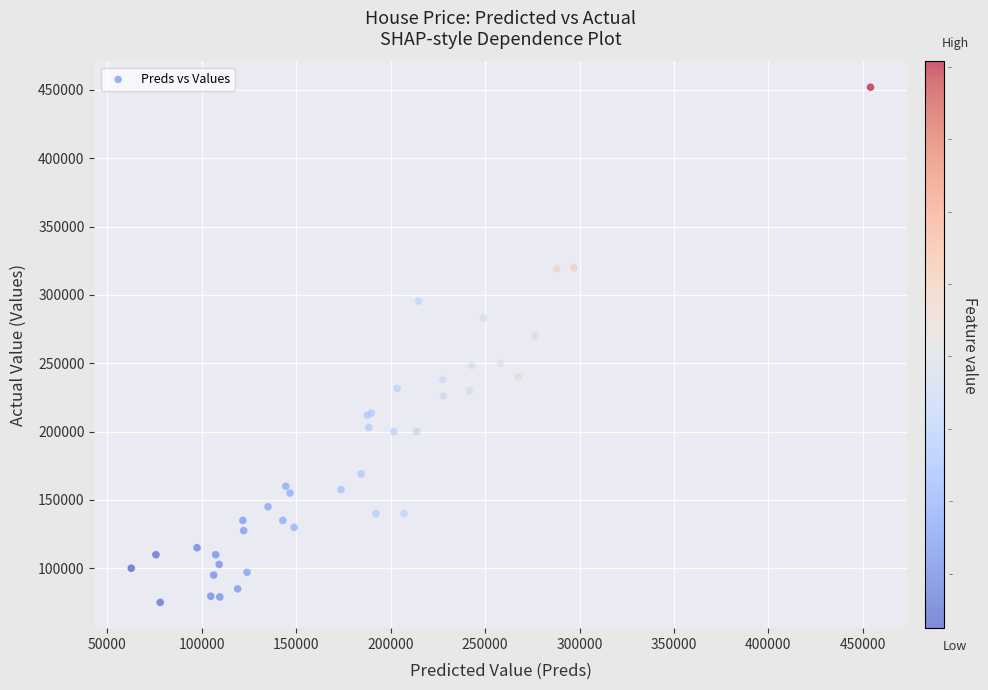

What Y value in the scatter plot is closest to 263475?

270000